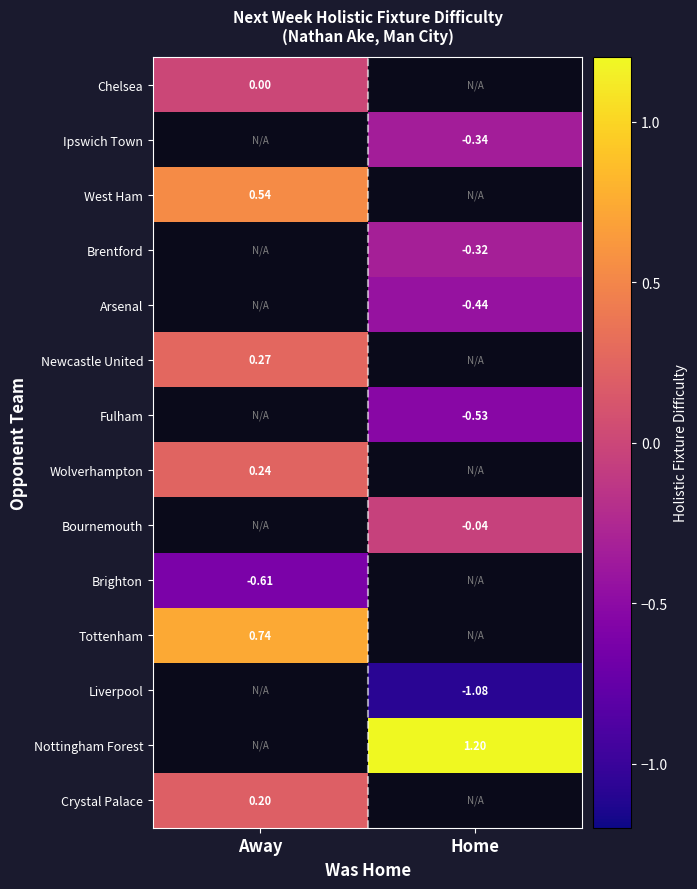

True or false: Nottingham Forest has a value of 0.5 at Home.

False